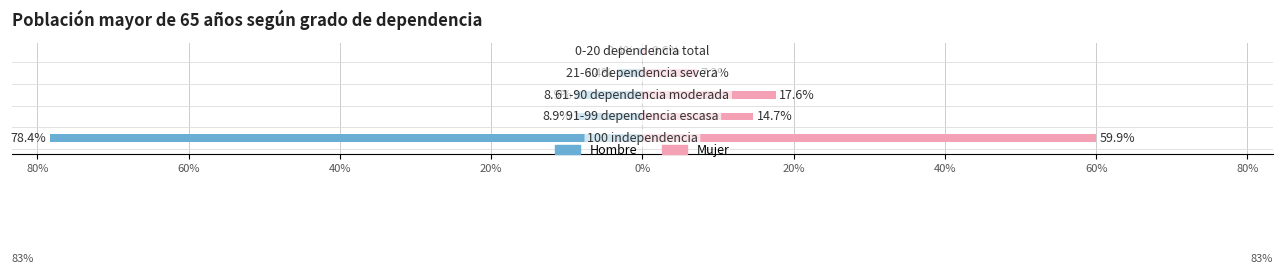

Which series has the largest range (max minus min)?

Hombre